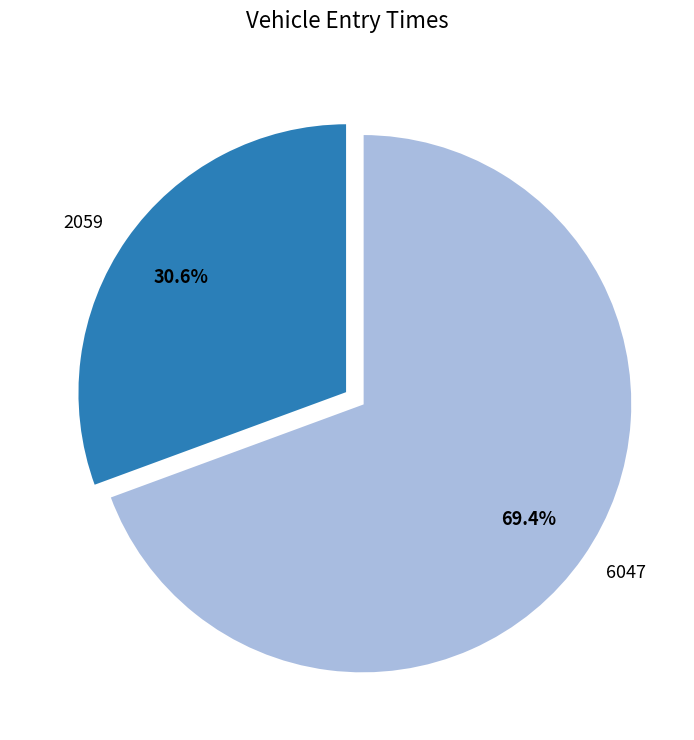

Between 6047 and 2059, which is larger?

6047